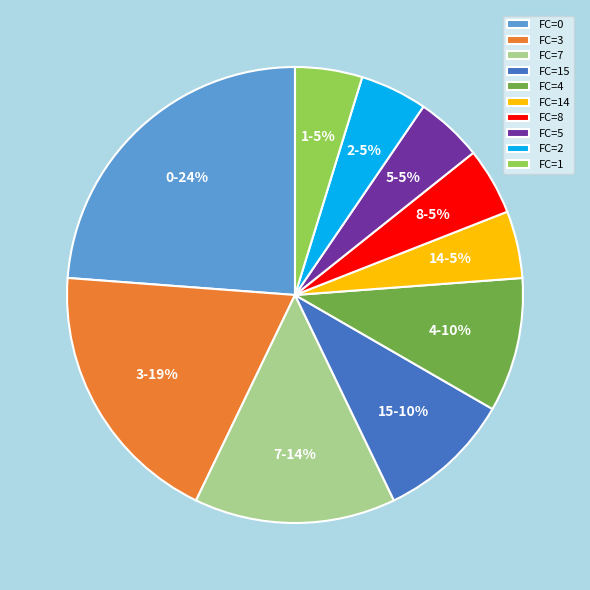

Combined, do 2 and 4 account for over 50%?

No